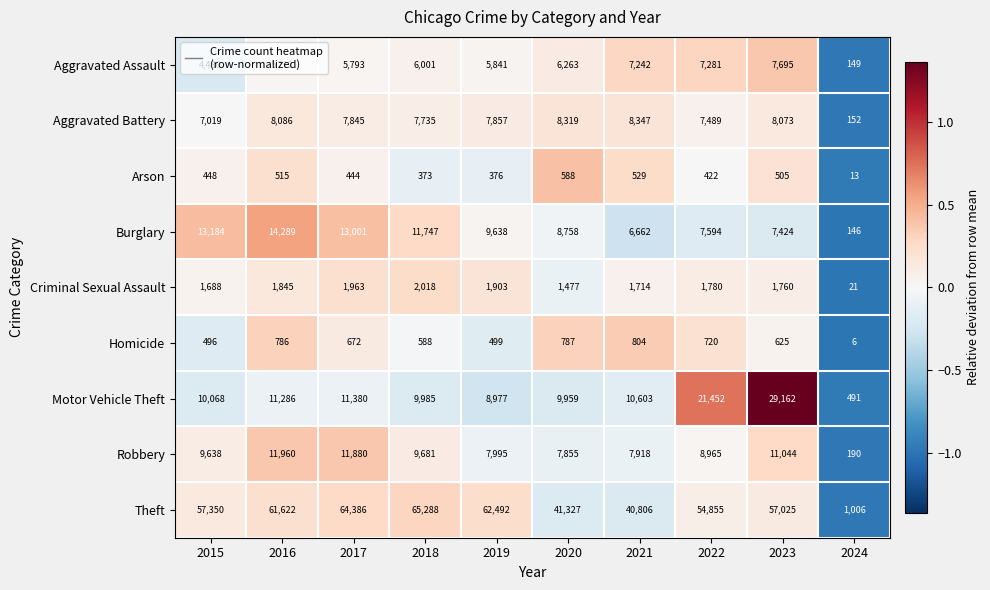

What is the difference between the maximum and second lowest values in the Criminal Sexual Assault series?

541